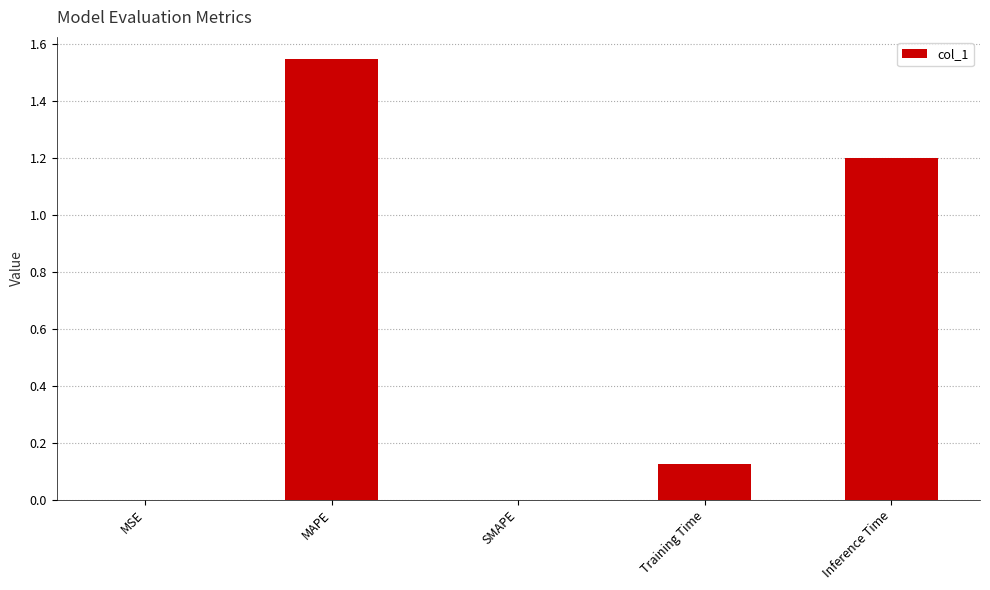

At which category does the chart reach its peak across all series?

MAPE